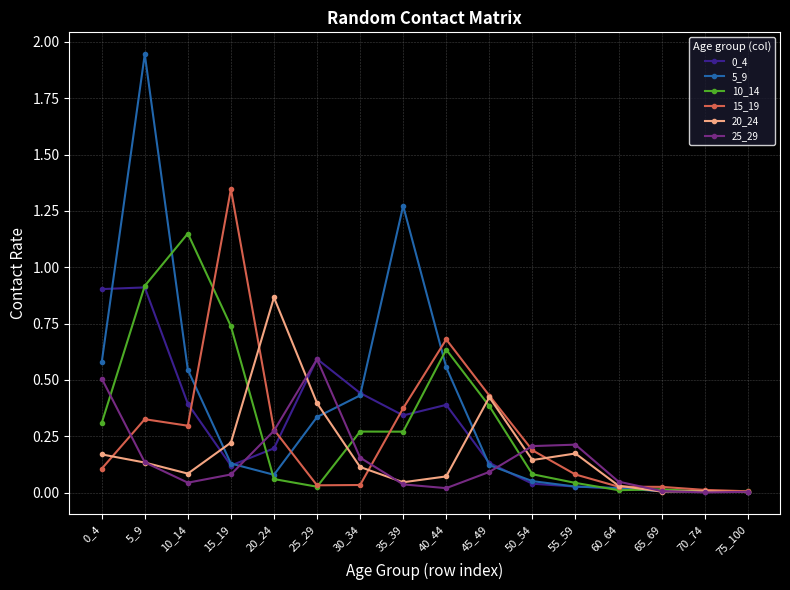

At which category does 0_4 reach its first local valley?

15_19